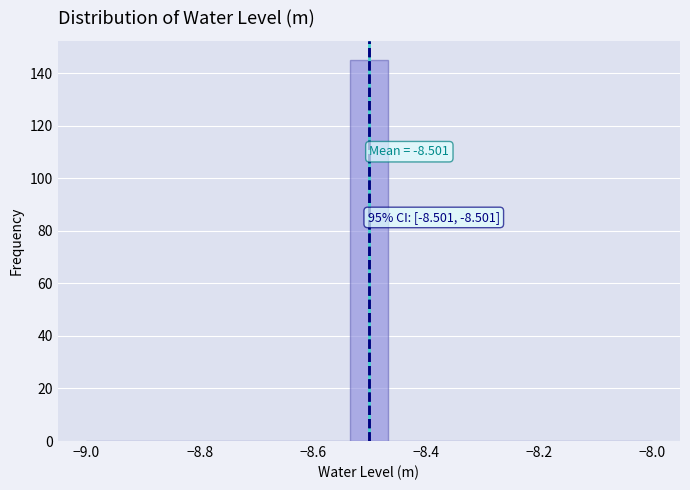

Around what value on the x-axis is the tallest bar? Give the approximate position of its centre, as read against the axis.

-8.50